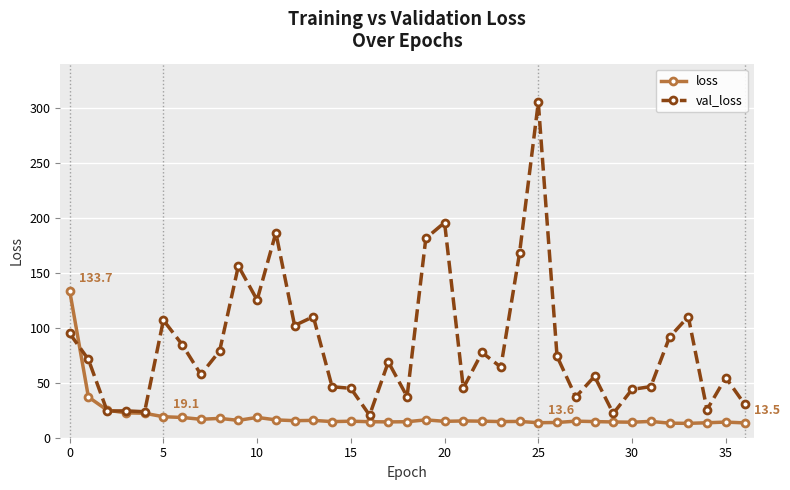

Count the number of data series in this chart.

2